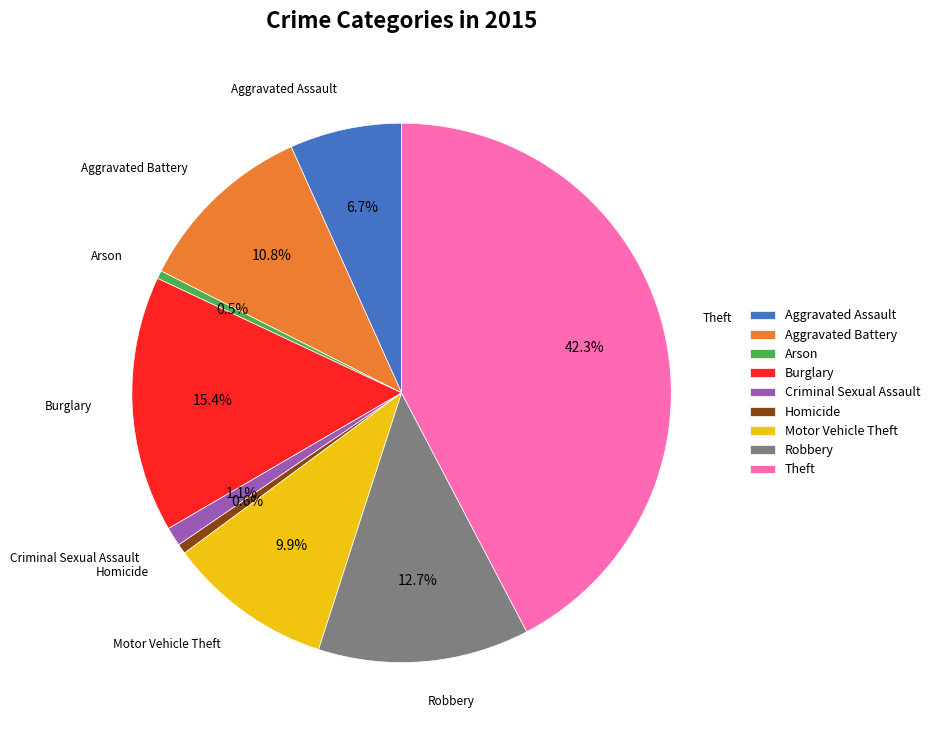

Count the number of slices in the pie.

9